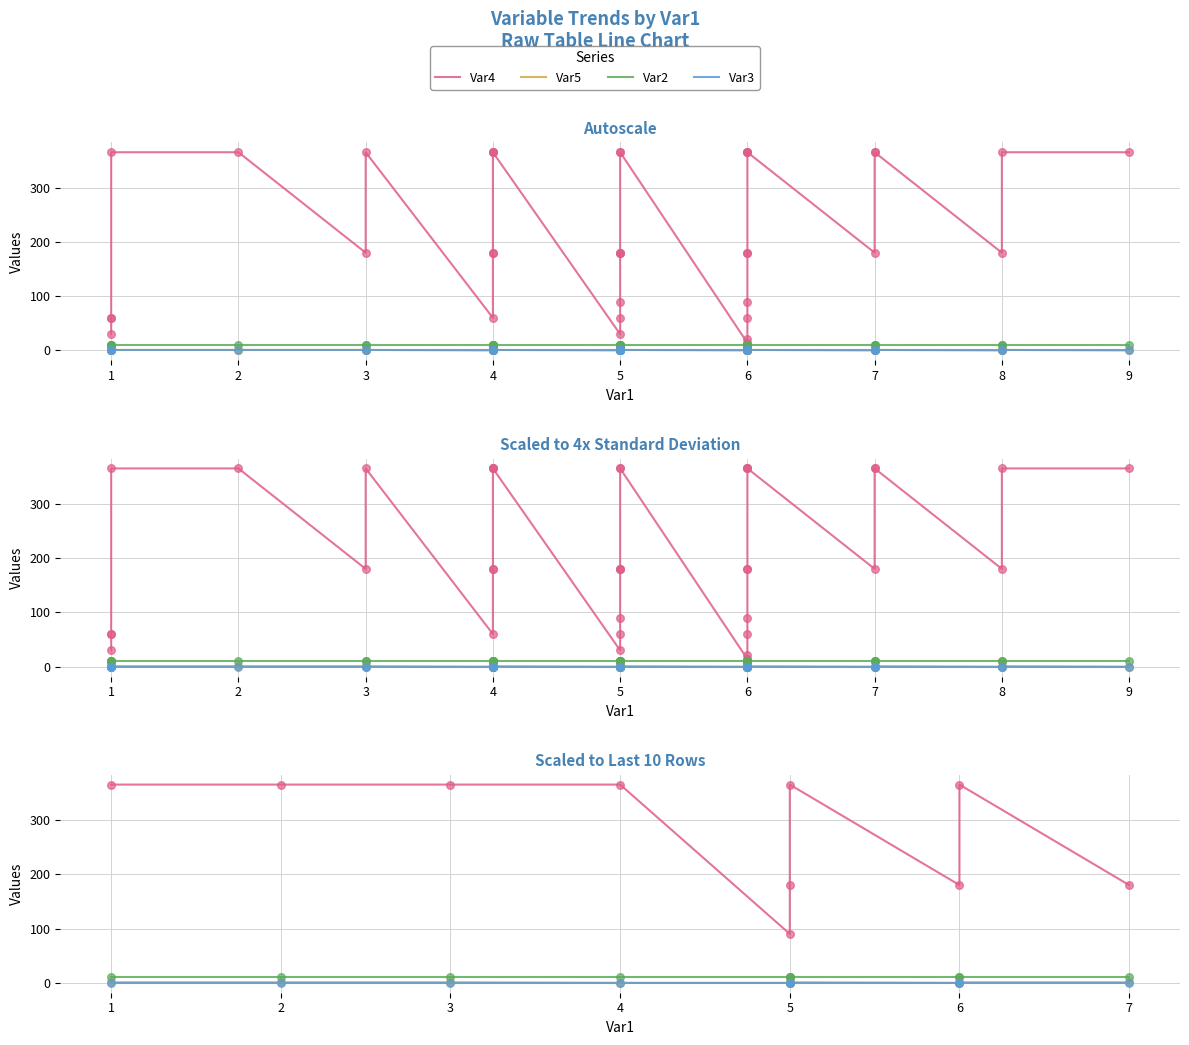

Which series has the largest Y range (max minus min)?

Var4